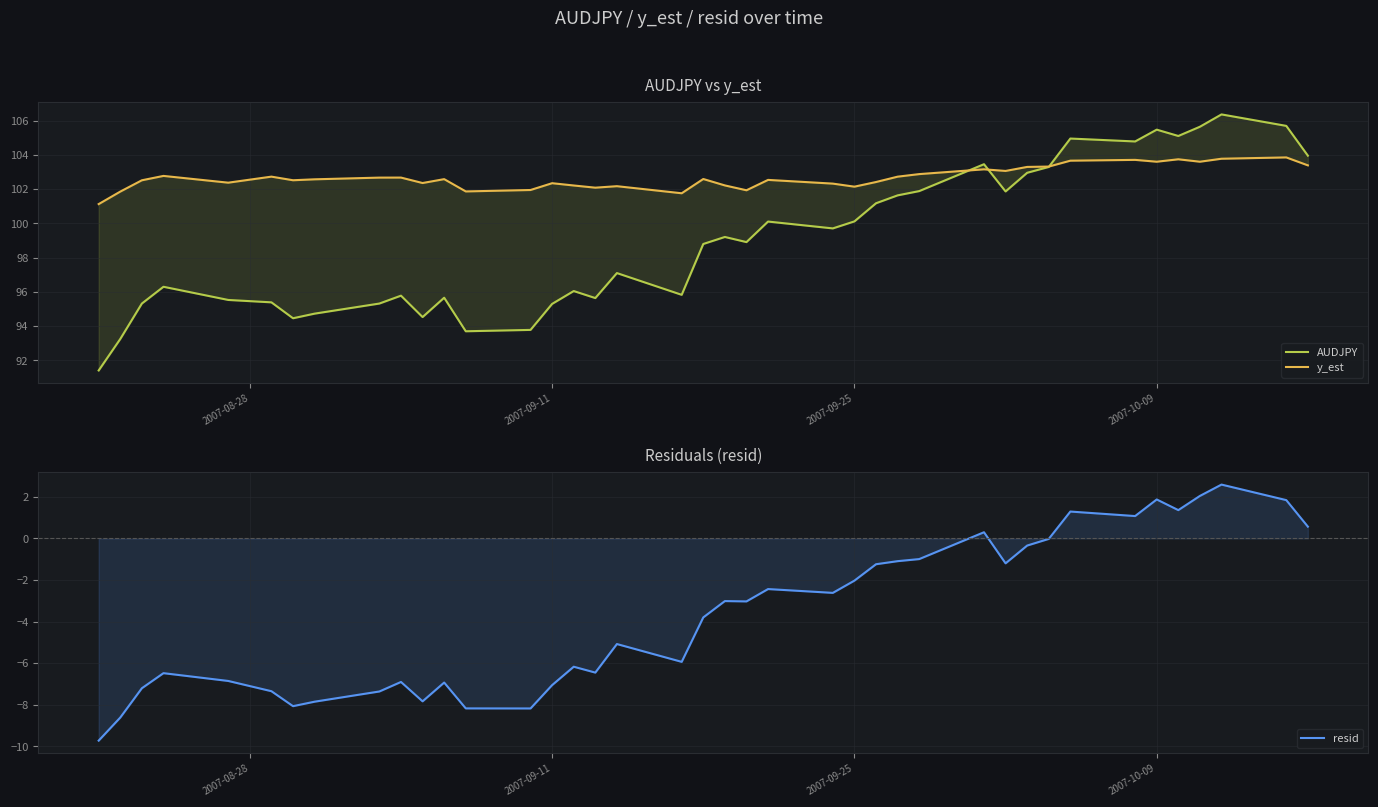

Reading left to right, extract all data points from this chart.

AUDJPY: 91.4	93.2	95.3	96.3	95.5	95.4	94.5	94.7	95.3	95.8	94.5	95.7	93.7	93.8	95.3	96.0	95.6	97.1	95.8	98.8	99.2	98.9	100.1	99.7	100.1	101.2	101.6	101.9	103.5	101.9	103.0	103.3	105.0	104.8	105.5	105.1	105.7	106.4	105.7	104.0
y_est: 101.1	101.9	102.5	102.8	102.4	102.7	102.5	102.6	102.7	102.7	102.4	102.6	101.9	102.0	102.4	102.2	102.1	102.2	101.8	102.6	102.2	101.9	102.5	102.3	102.1	102.4	102.7	102.9	103.2	103.1	103.3	103.3	103.7	103.7	103.6	103.7	103.6	103.8	103.9	103.4
resid: -9.7	-8.6	-7.2	-6.5	-6.9	-7.3	-8.1	-7.8	-7.4	-6.9	-7.8	-6.9	-8.2	-8.2	-7.1	-6.2	-6.4	-5.1	-5.9	-3.8	-3.0	-3.0	-2.4	-2.6	-2.0	-1.2	-1.1	-1.0	0.3	-1.2	-0.3	-0.0	1.3	1.1	1.9	1.4	2.0	2.6	1.8	0.6